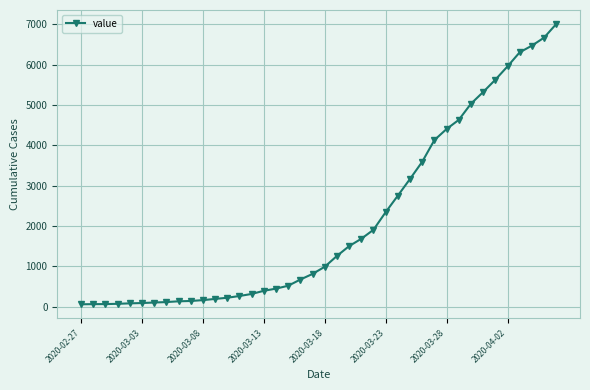

What is the maximum value shown in the chart?

7004